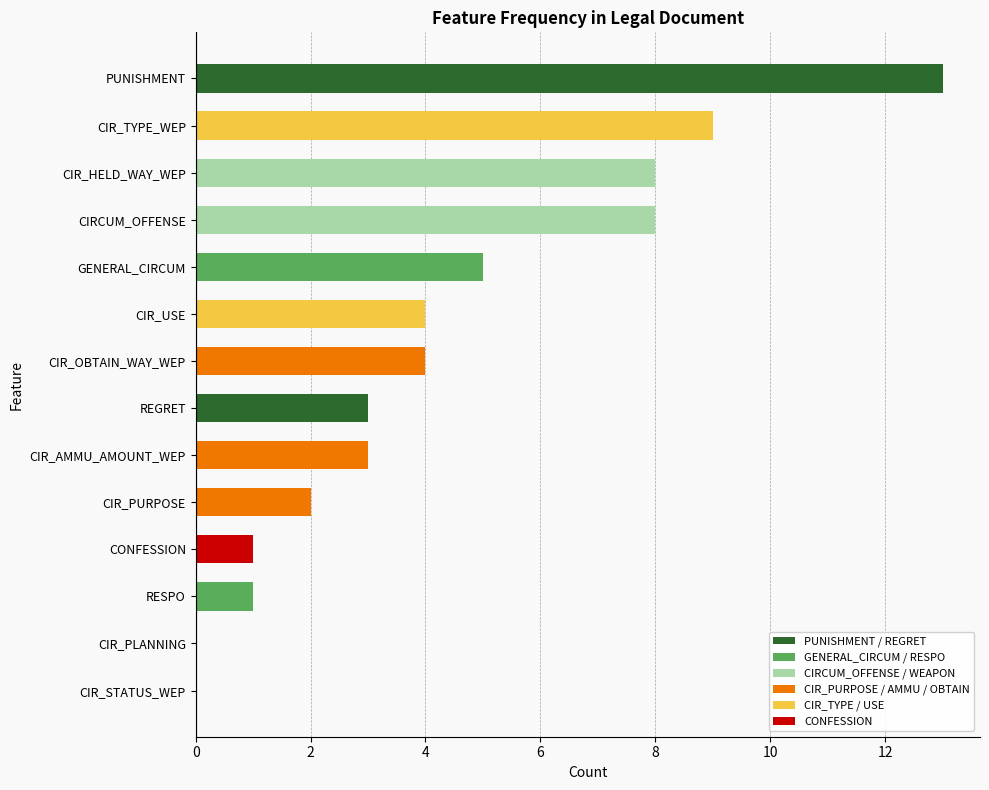

True or false: the data shows 4 at CIR_TYPE_WEP.

False